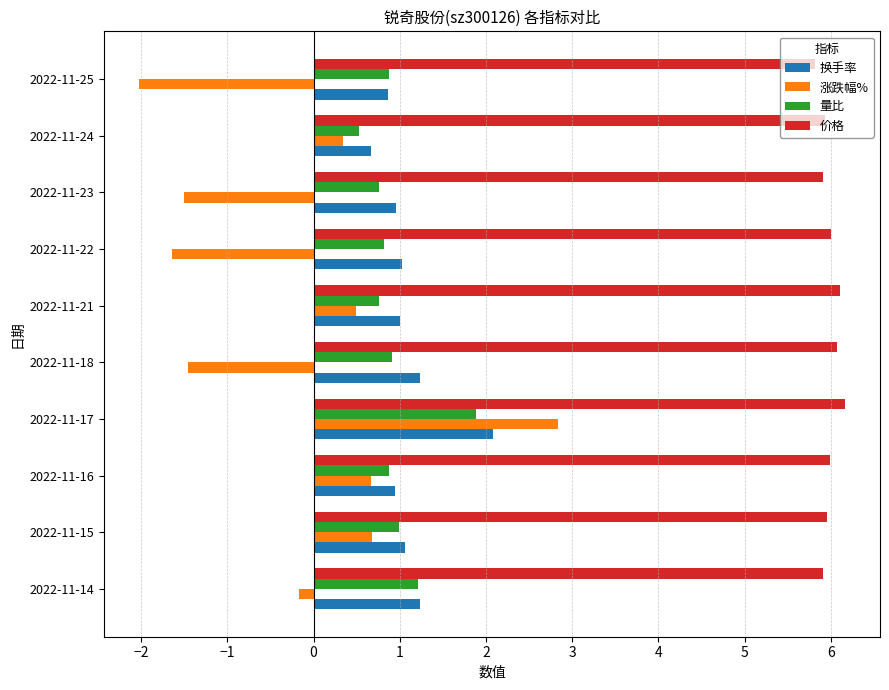

Which series has the largest total across all categories?

价格